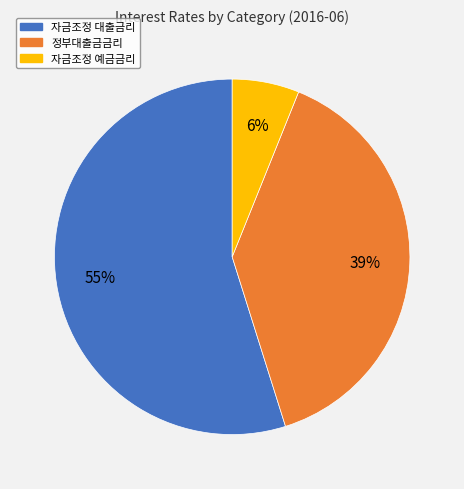

To the nearest percent, what is the difference between the largest and smallest slice percentages?

49%